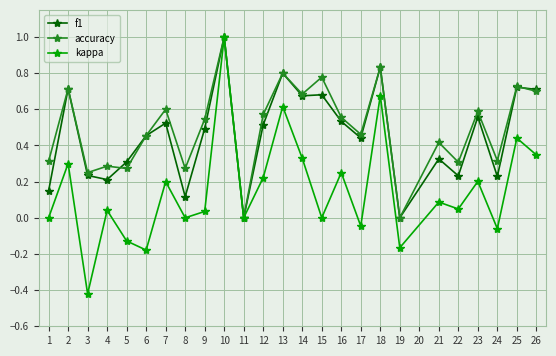

Is the value of f1 at 21 greater than the value of accuracy at 14?

No